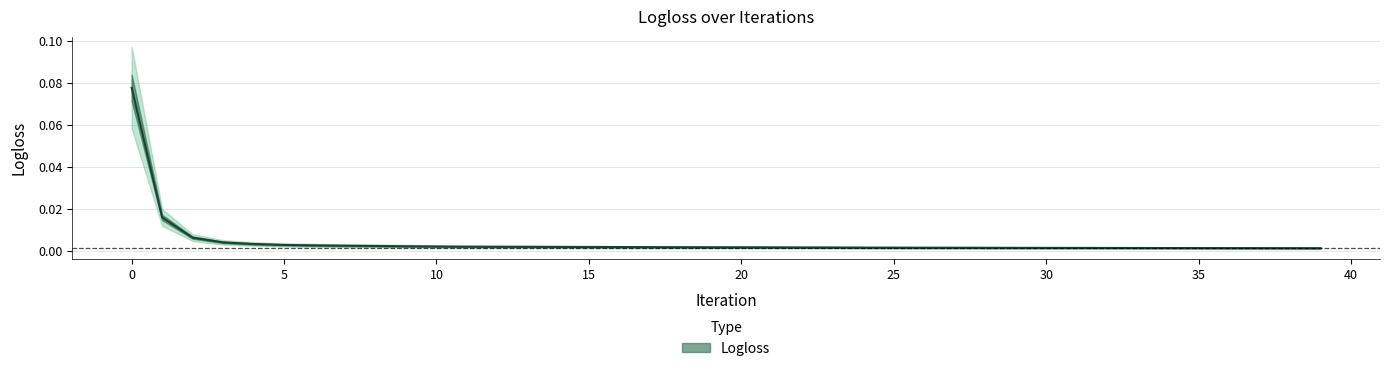

How many lines are shown in the chart?

1